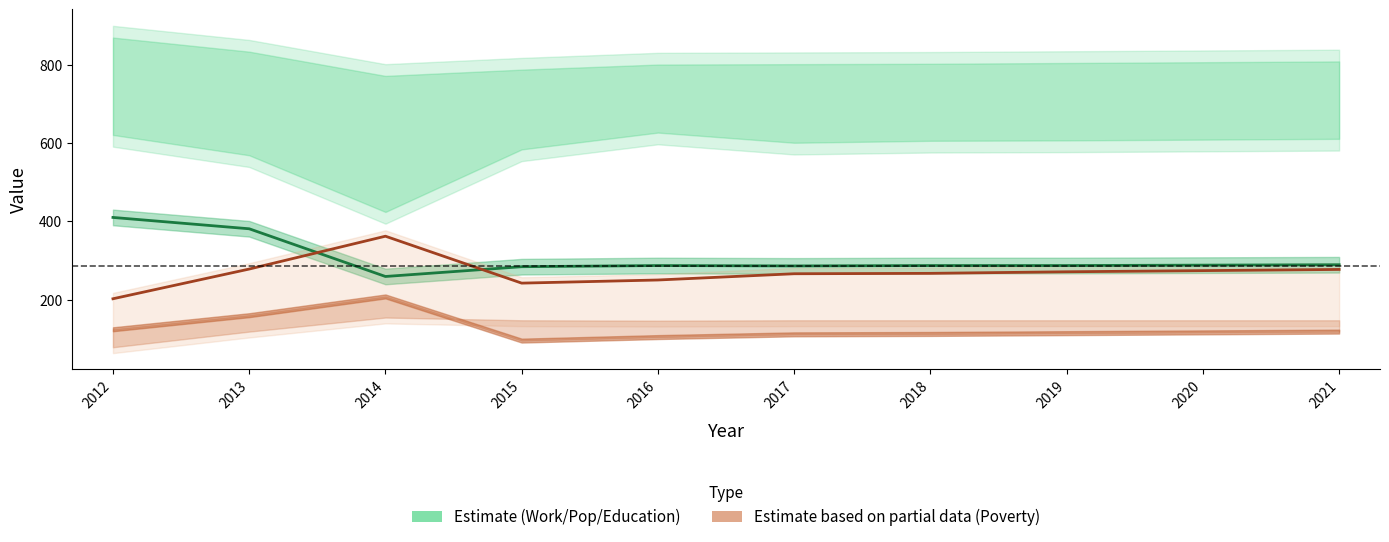

At which category is the sum across all series the highest?

2013